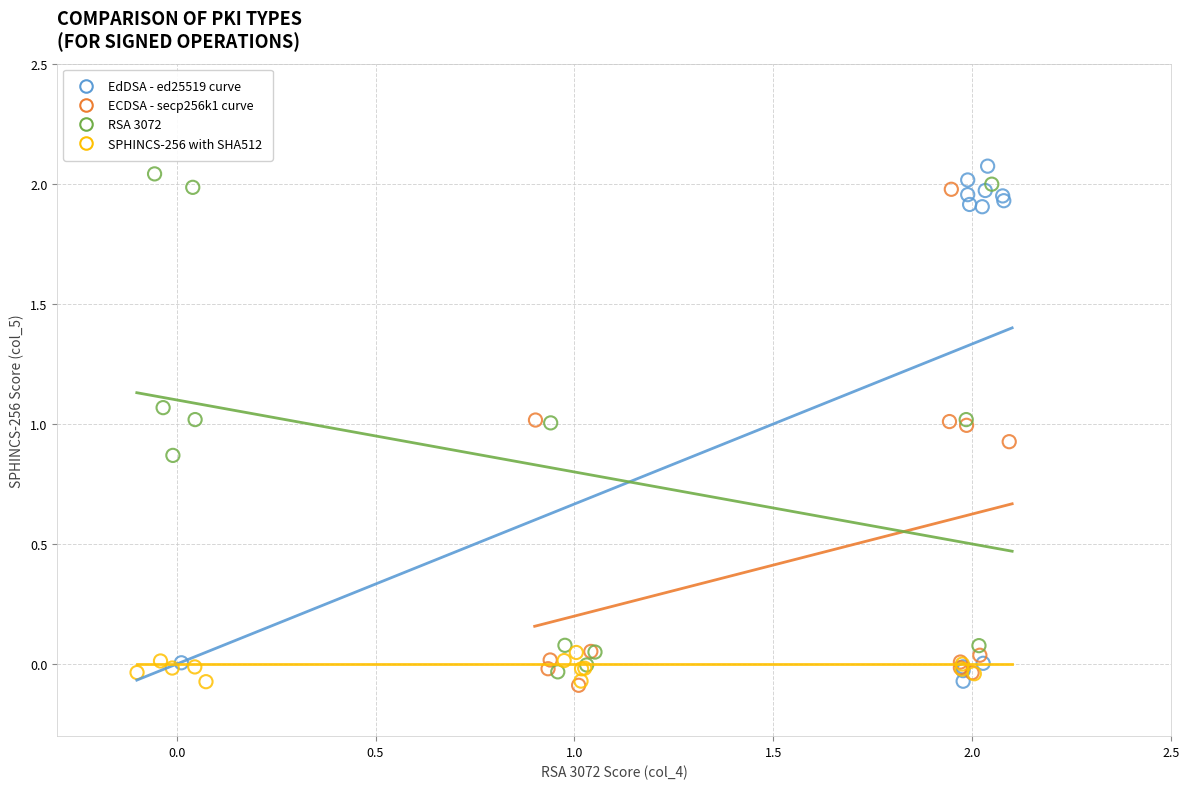

What are all the series names shown in the legend?

EdDSA - ed25519 curve, ECDSA - secp256k1 curve, RSA 3072, SPHINCS-256 with SHA512